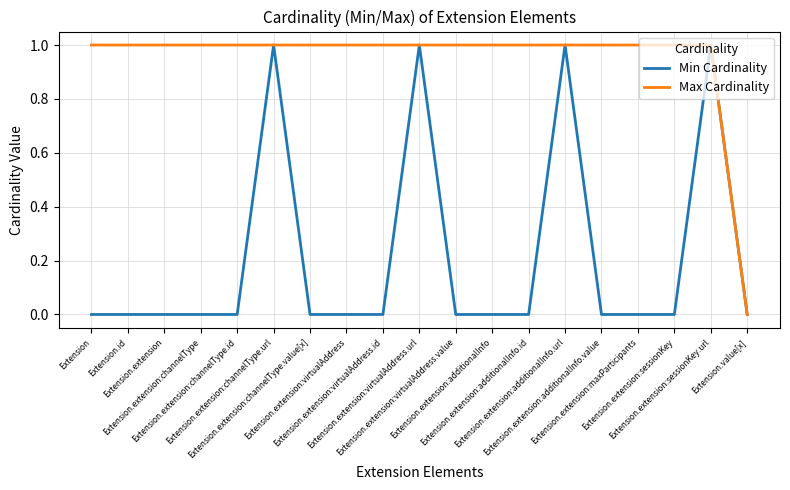

Which series has the largest total across all categories?

Max Cardinality